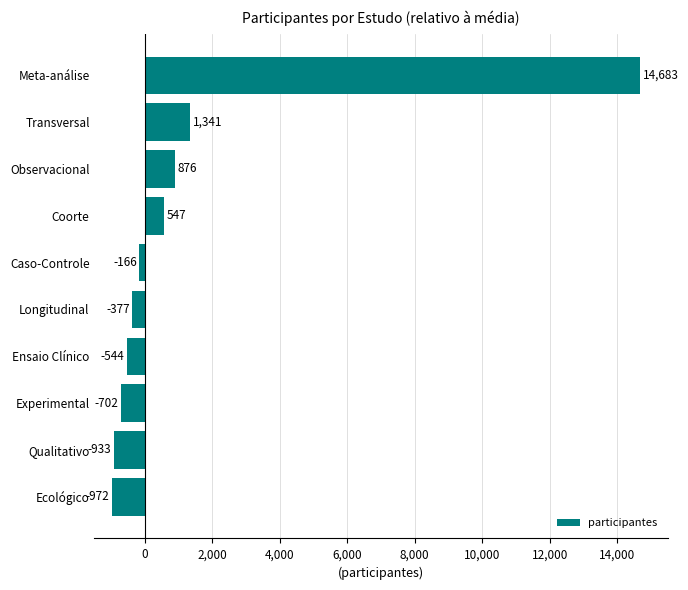

What is the difference between the maximum and minimum values?

15655